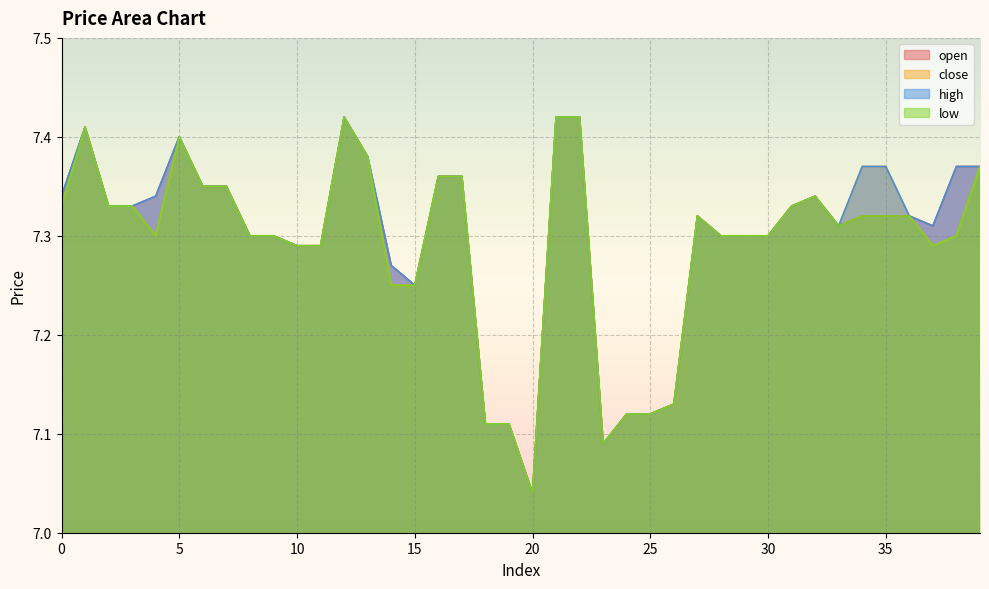

How many distinct data groups are displayed?

4